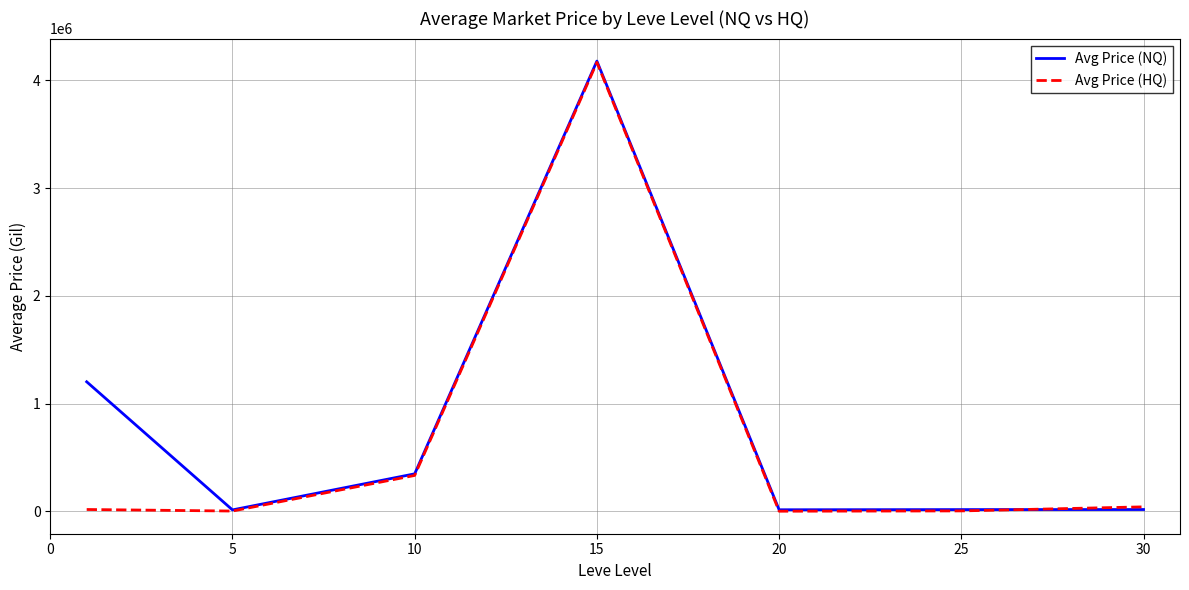

What are all the series names shown in the legend?

Avg Price (NQ), Avg Price (HQ)